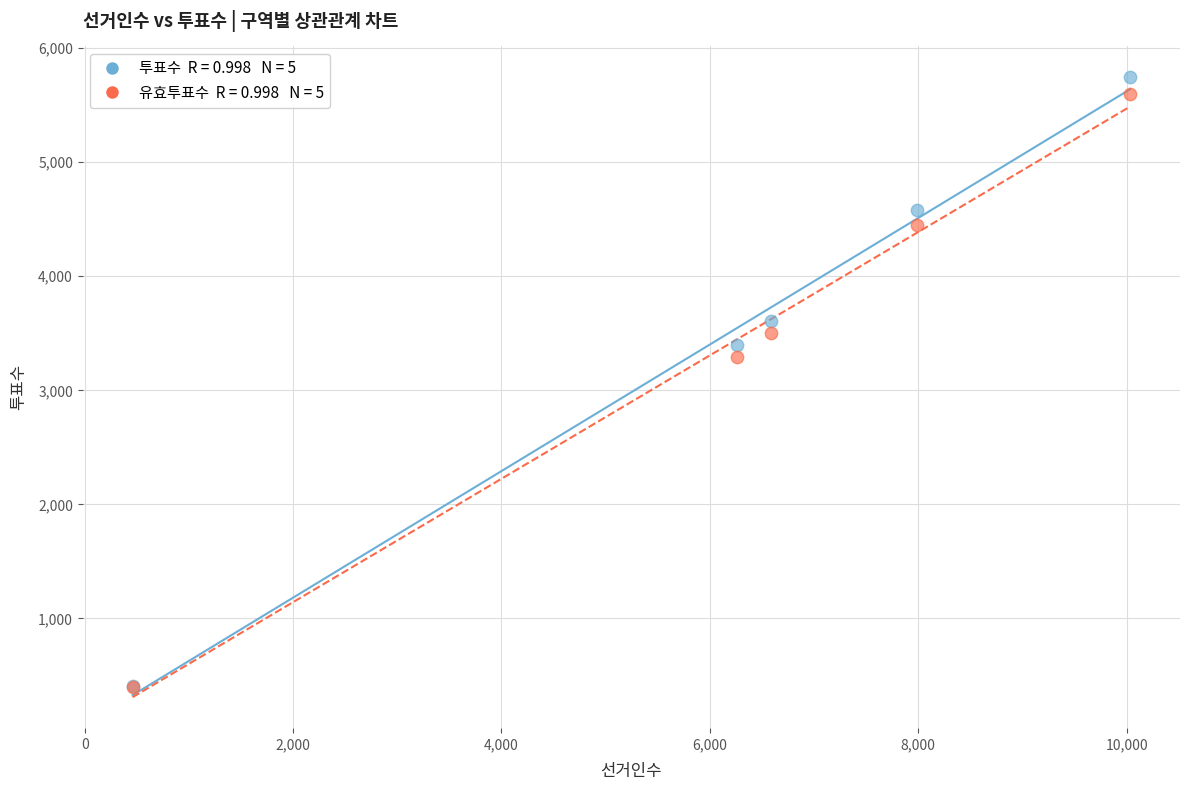

Across all series, what Y value is closest to 3070?

3296